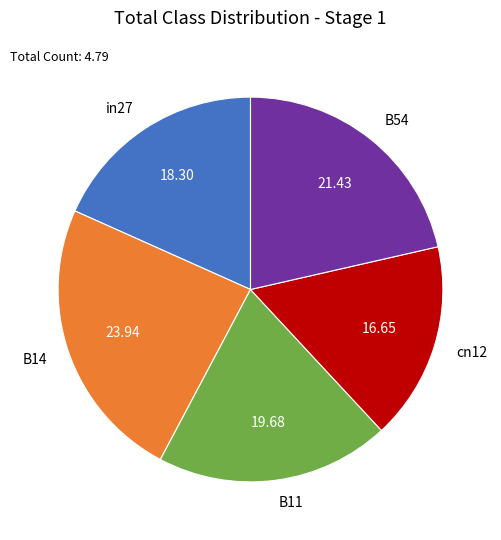

Rank the categories by value from highest to lowest.

B14, B54, B11, in27, cn12